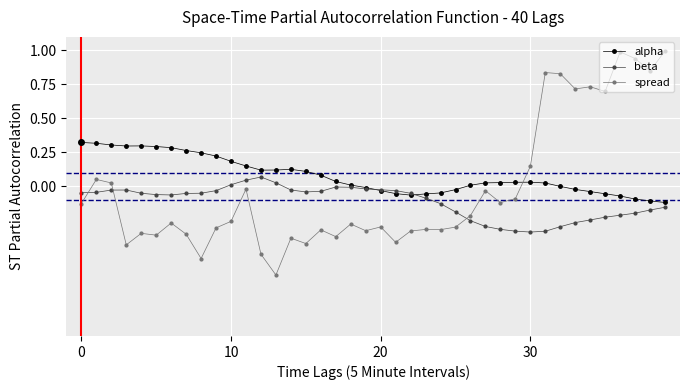

Which series has the largest total across all categories?

alpha